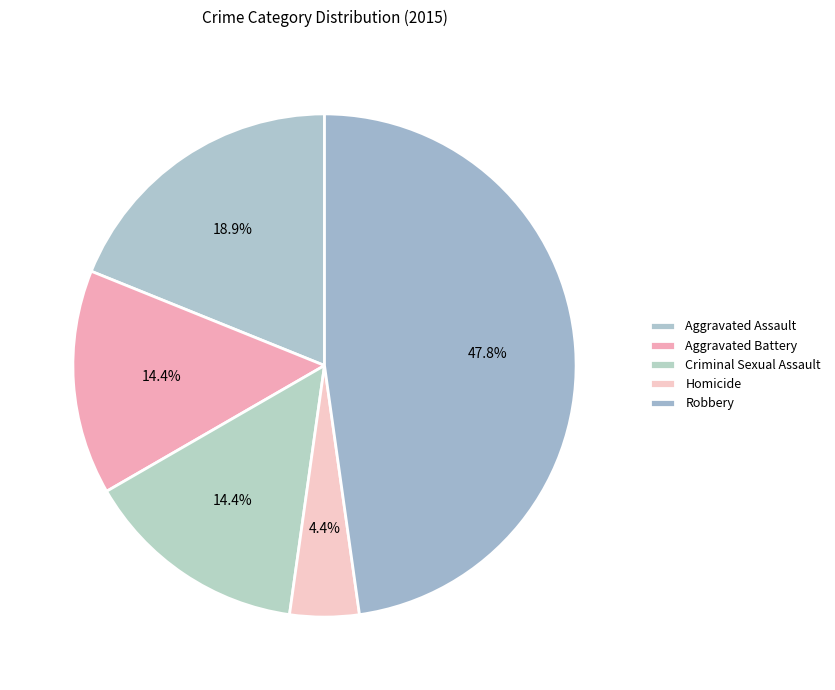

How many slices are in this pie chart?

5